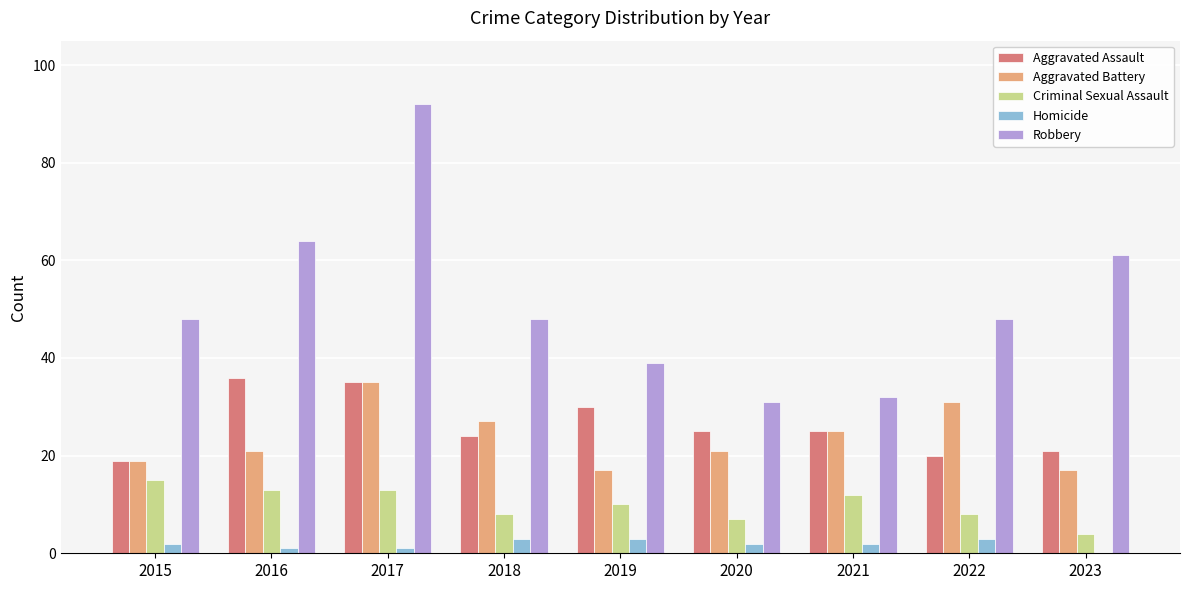

What is the sum of all Robbery values?

463